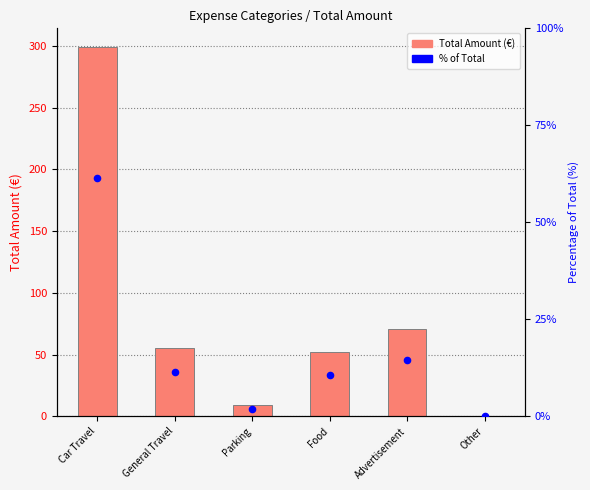

Is the value of percentile rank within the sample at Parking greater than the value of Total Amount (€) at Car Travel?

No